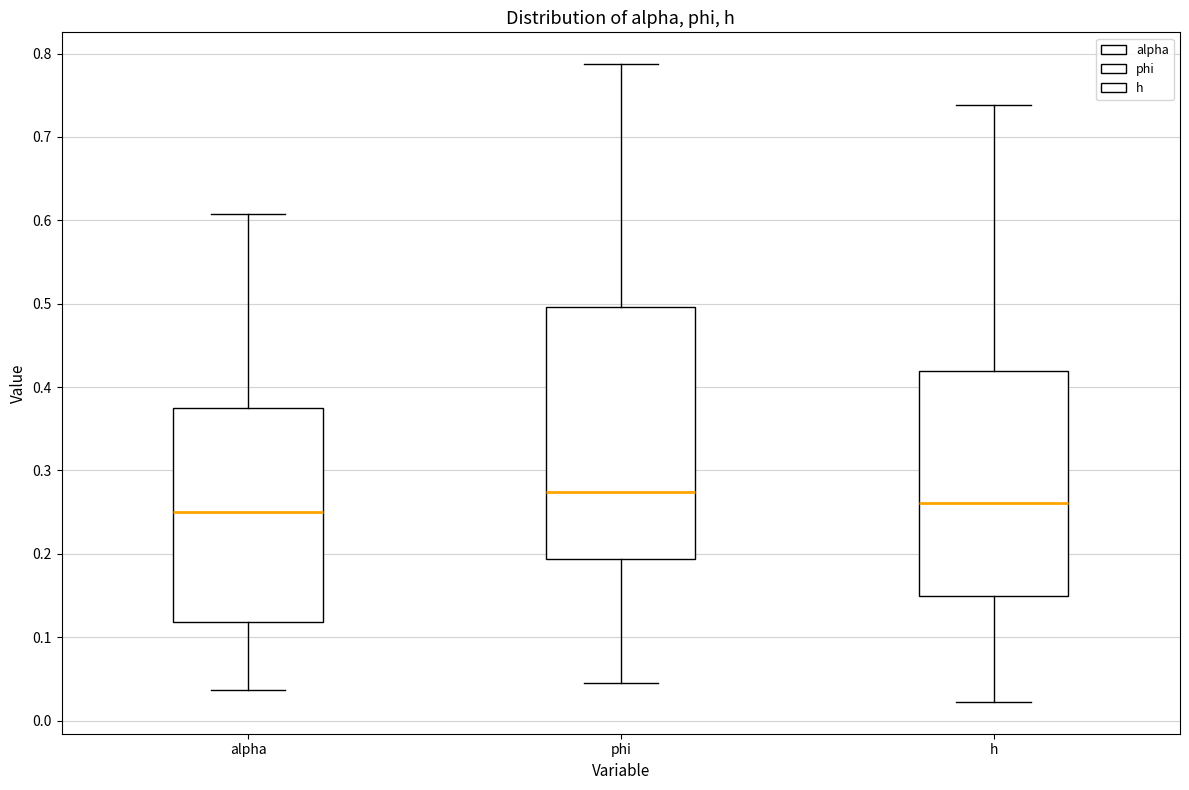

Which box is the tallest, from its lower edge to its upper edge?

phi